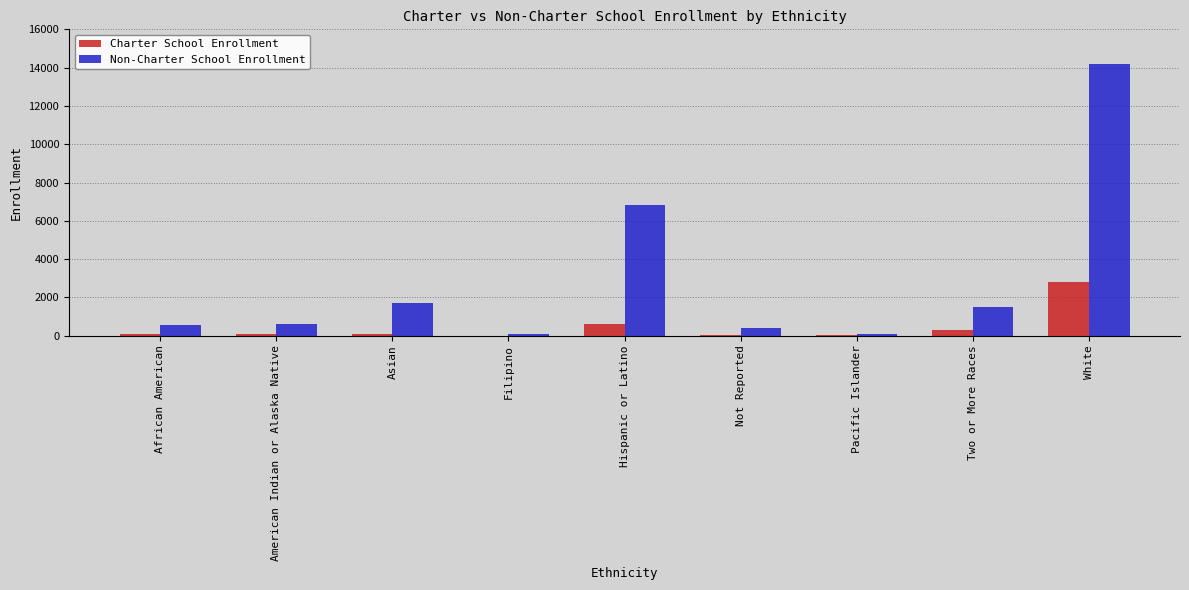

At which label is Non-Charter School Enrollment closest to 7134?

Hispanic or Latino